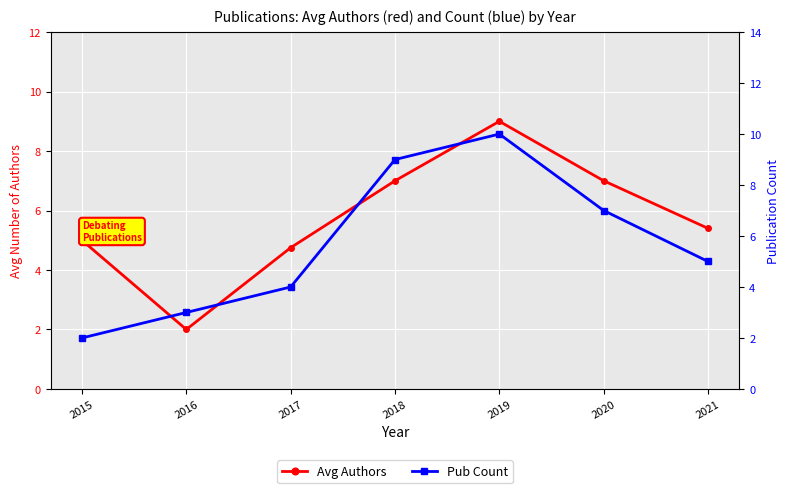

Which series has the largest total across all categories?

Avg Authors